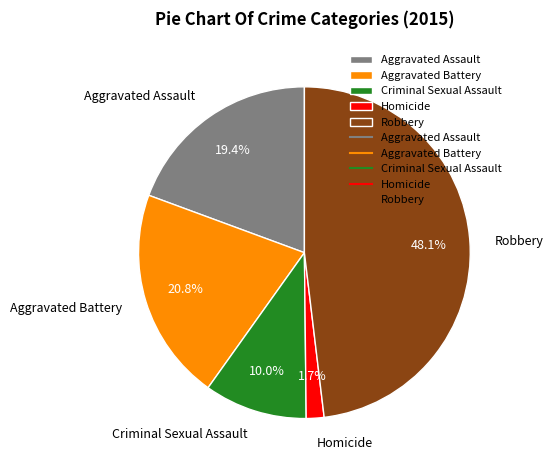

How many slices are in this pie chart?

5